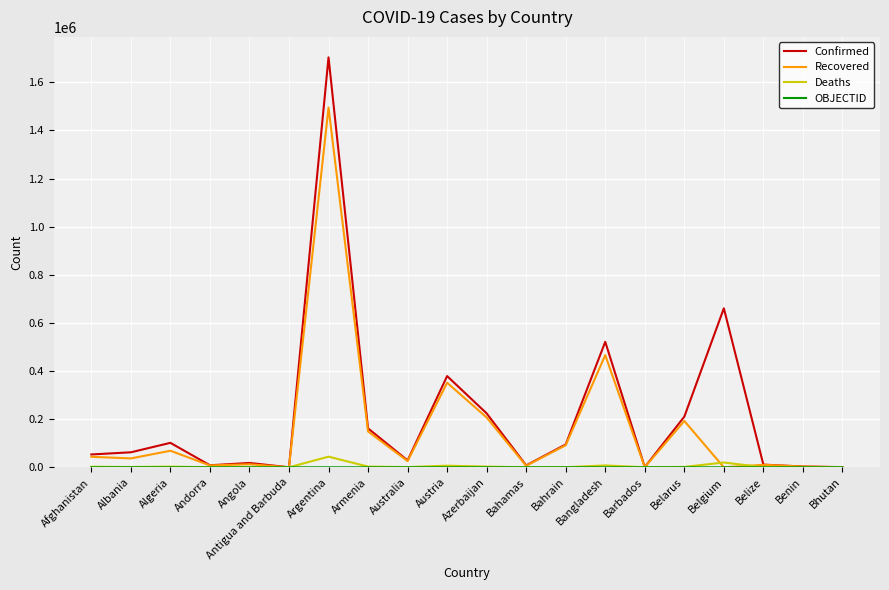

Which series has the widest spread of values?

Confirmed